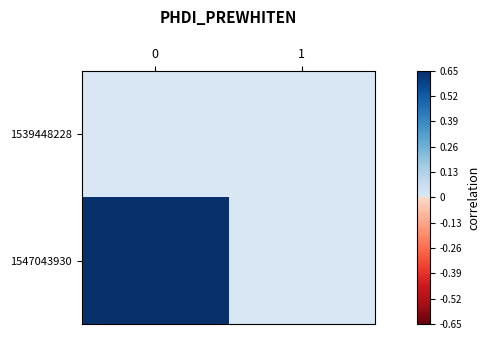

What is the spread (max minus min) of values at 0?

1